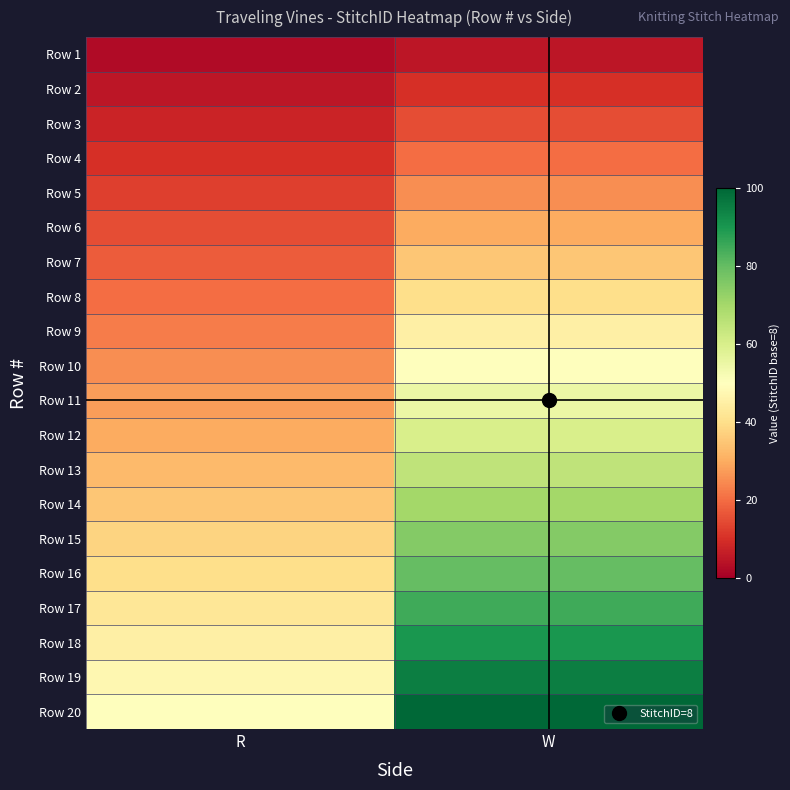

Reading right to left, list all the values displayed in this chart.

Row 1: W=5.0	R=2.5
Row 2: W=10.0	R=5.0
Row 3: W=15.0	R=7.5
Row 4: W=20.0	R=10.0
Row 5: W=25.0	R=12.5
Row 6: W=30.0	R=15.0
Row 7: W=35.0	R=17.5
Row 8: W=40.0	R=20.0
Row 9: W=45.0	R=22.5
Row 10: W=50.0	R=25.0
Row 11: W=55.0	R=27.5
Row 12: W=60.0	R=30.0
Row 13: W=65.0	R=32.5
Row 14: W=70.0	R=35.0
Row 15: W=75.0	R=37.5
Row 16: W=80.0	R=40.0
Row 17: W=85.0	R=42.5
Row 18: W=90.0	R=45.0
Row 19: W=95.0	R=47.5
Row 20: W=100.0	R=50.0